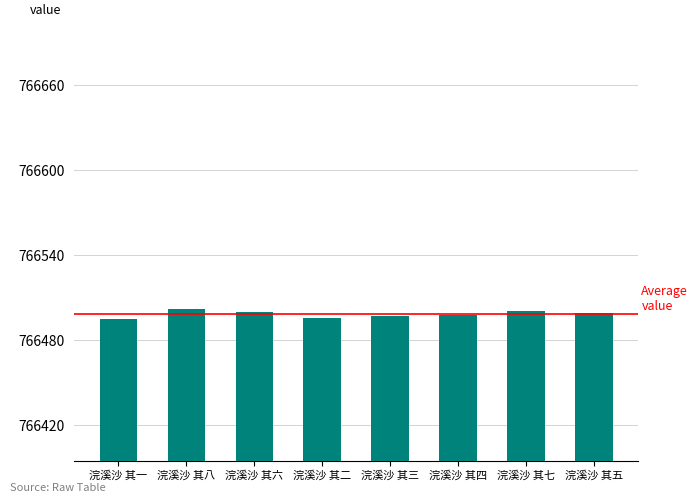

How many series are shown in this chart?

1